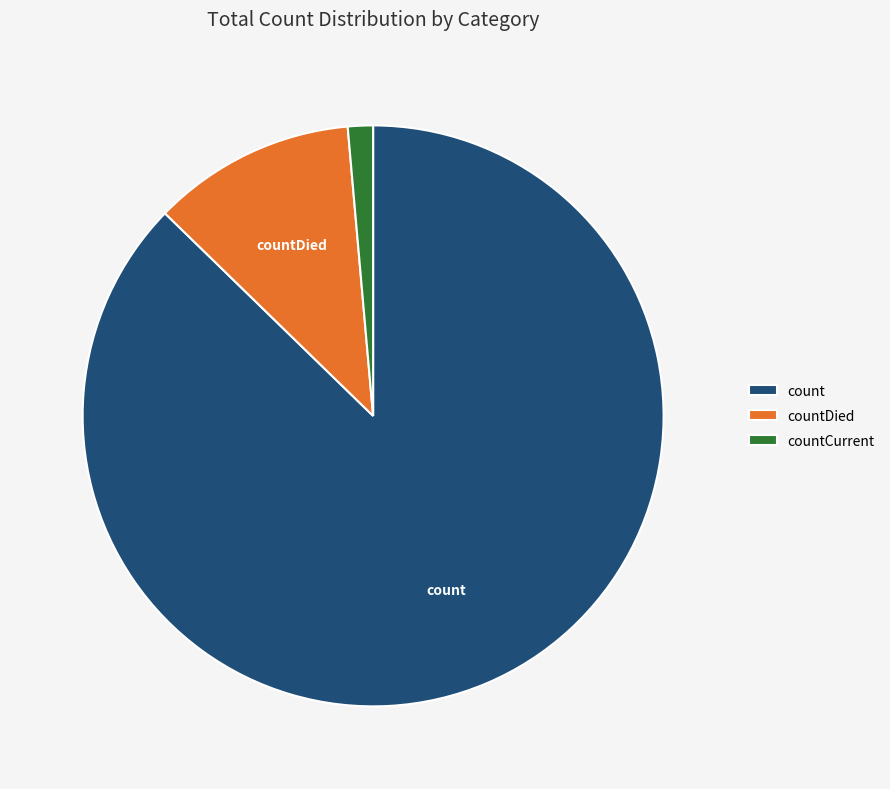

Does any single category account for the majority?

Yes